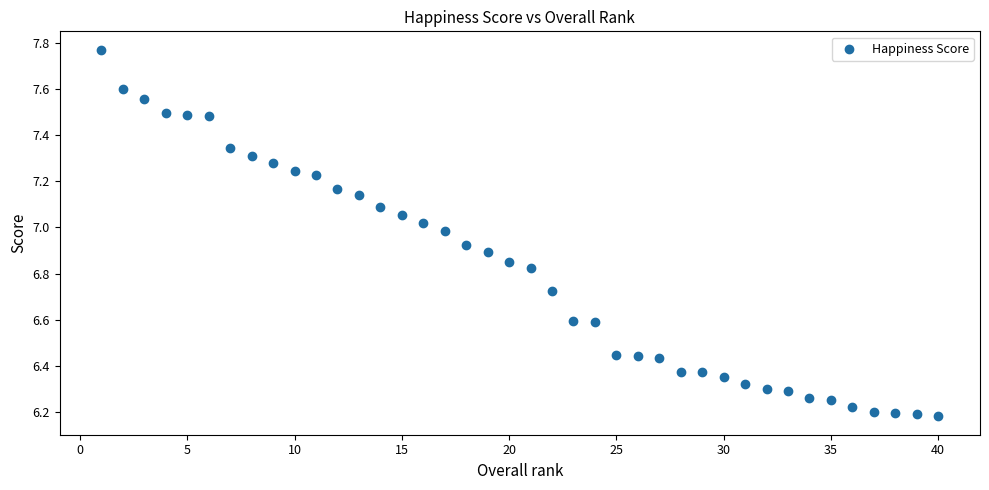

What is the range of X values (max minus min)?

39.0